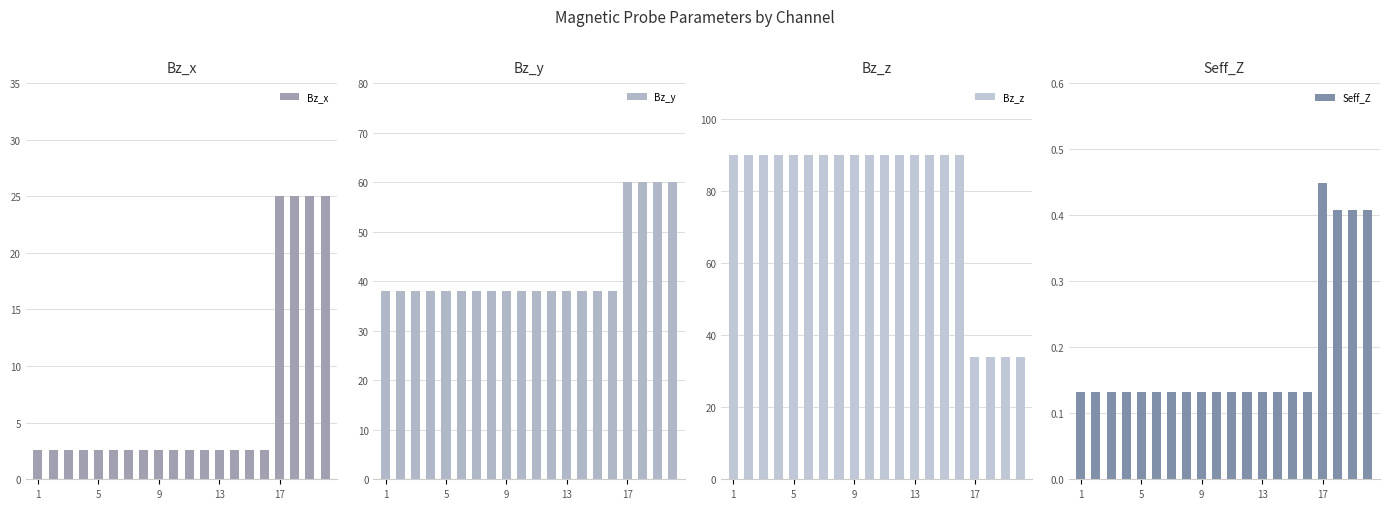

The value of Bz_x at 5 is 2.6. True or false?

True